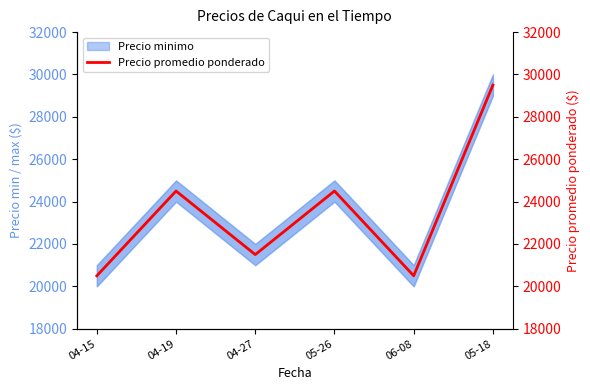

What value does the data have at 05-26, to the nearest 100?

24500